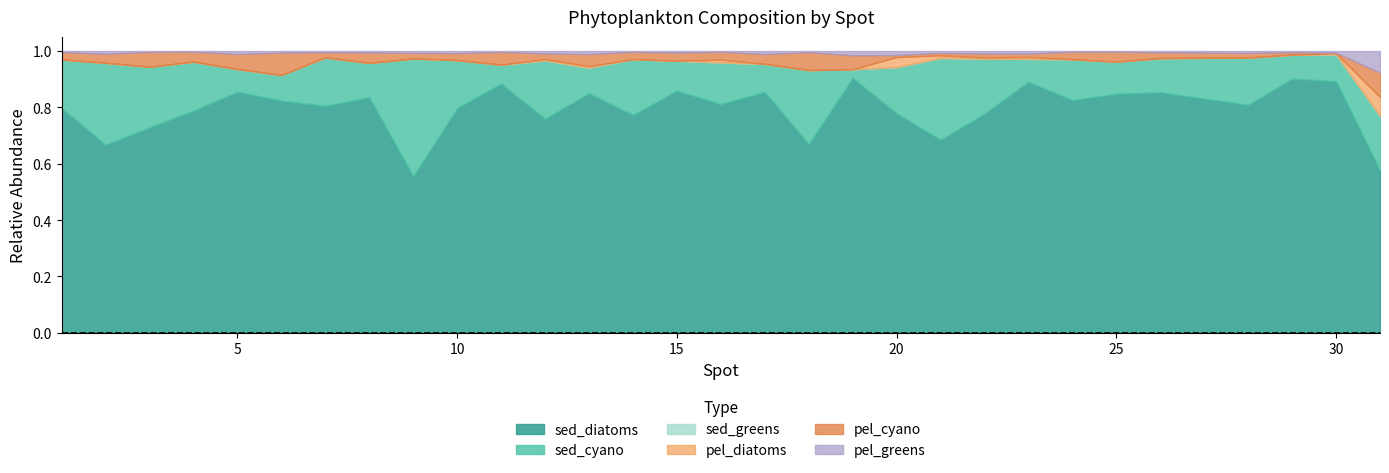

Does the chart have visible grid lines?

No